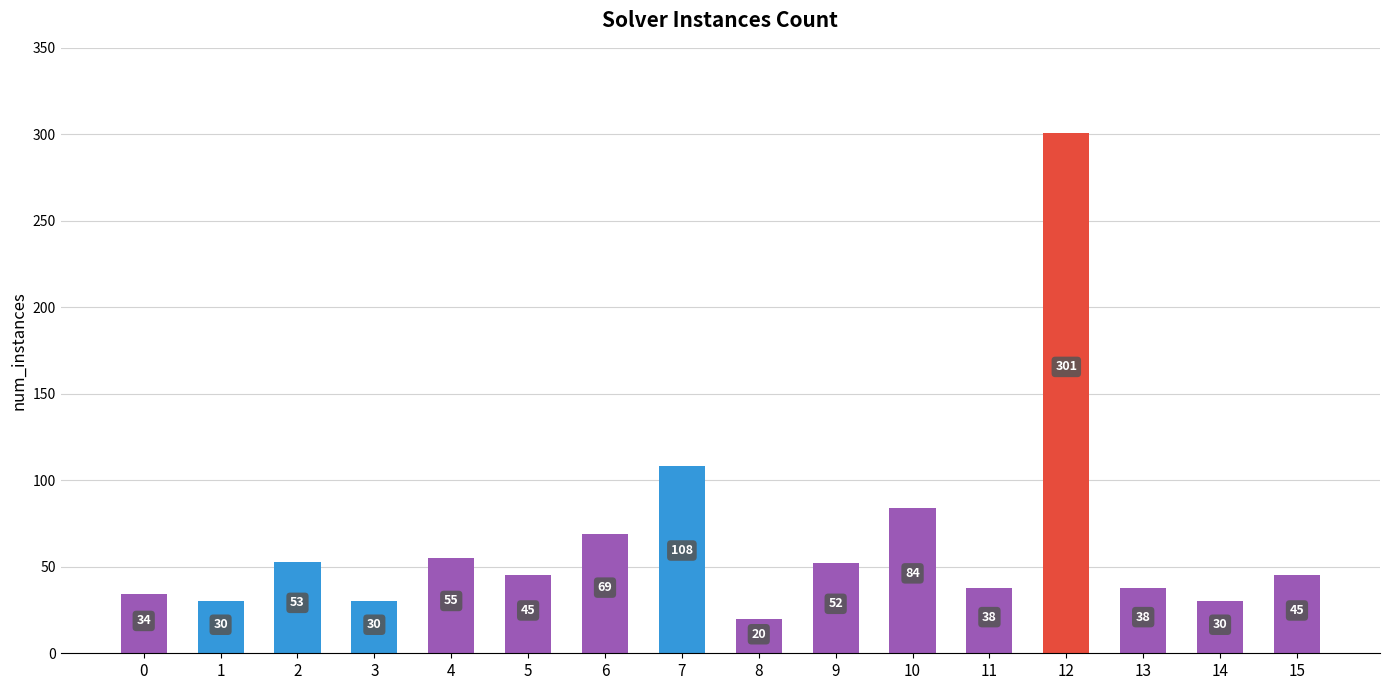

What is the smallest value displayed?

20